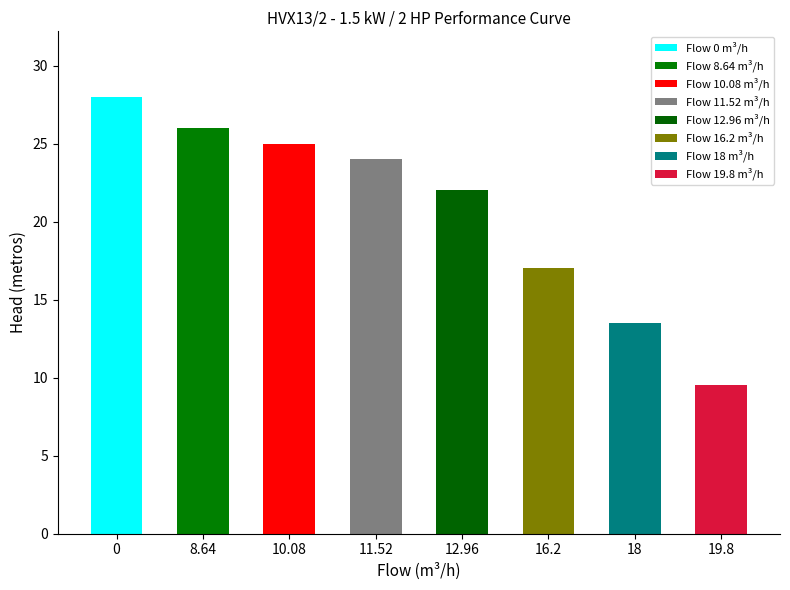

Does the chart contain any negative values?

No